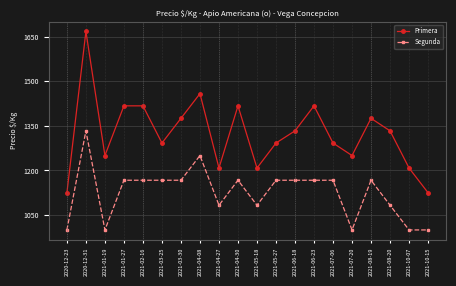

Rank the series by their maximum value, from lowest to highest.

Segunda, Primera